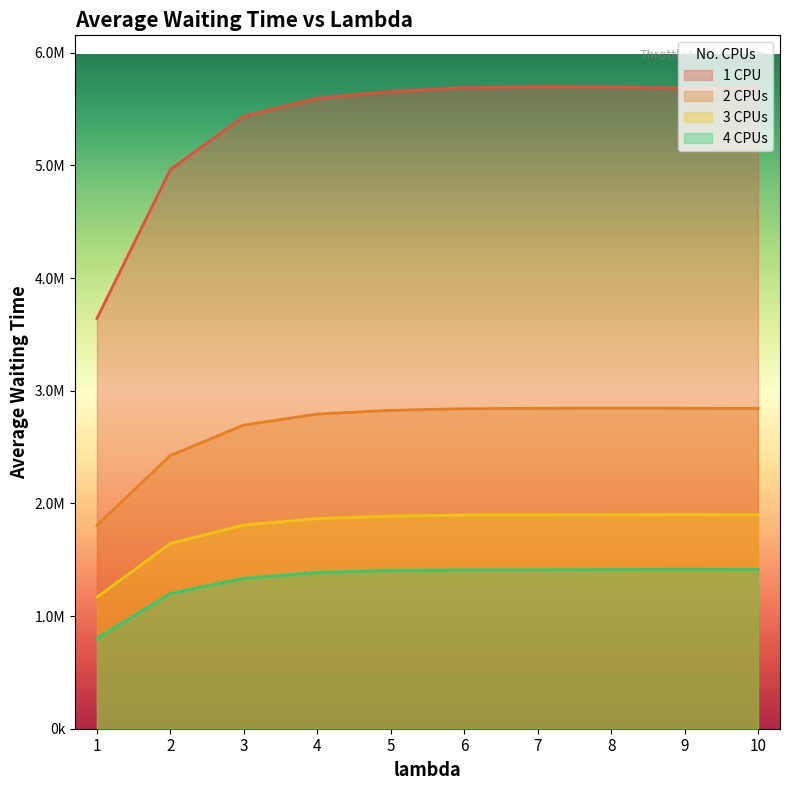

Rank the series at 4 from highest to lowest value.

1 CPU, 2 CPUs, 3 CPUs, 4 CPUs